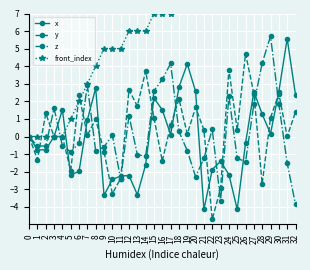

Reading left to right, what are all the values shown in this chart?

x: 0.0	-0.8	-0.8	-0.0	1.5	-2.2	-2.0	1.0	2.8	-3.3	-2.4	-2.2	-2.2	-3.3	-1.6	2.2	1.5	0.1	2.8	4.1	2.6	-4.1	-1.9	-1.4	-2.2	-4.1	-0.4	2.6	1.3	0.2	2.6	5.6	2.4
y: 0.0	-1.3	1.3	0.0	-0.0	-2.0	2.4	0.1	1.0	-0.9	-3.2	-2.4	2.7	1.7	3.7	1.1	-1.4	0.6	2.1	0.1	1.7	0.4	-4.7	-3.0	3.8	0.4	4.7	2.4	-2.7	1.1	2.4	0.0	1.4
z: 0.0	-0.5	-0.5	1.6	-0.5	-0.9	-0.4	2.9	-0.8	-0.6	0.1	-2.4	1.2	-1.0	-1.1	2.6	3.2	4.2	0.3	-0.8	-2.3	-1.2	0.4	-3.7	2.3	-1.2	-1.4	1.8	4.2	5.7	1.8	-1.5	-3.9
front_index: 0.0	0.0	0.0	0.0	0.0	1.0	2.0	3.0	4.0	5.0	5.0	5.0	6.0	6.0	6.0	7.0	7.0	7.0	8.0	8.0	8.0	9.0	10.0	11.0	12.0	13.0	14.0	15.0	16.0	17.0	18.0	19.0	20.0